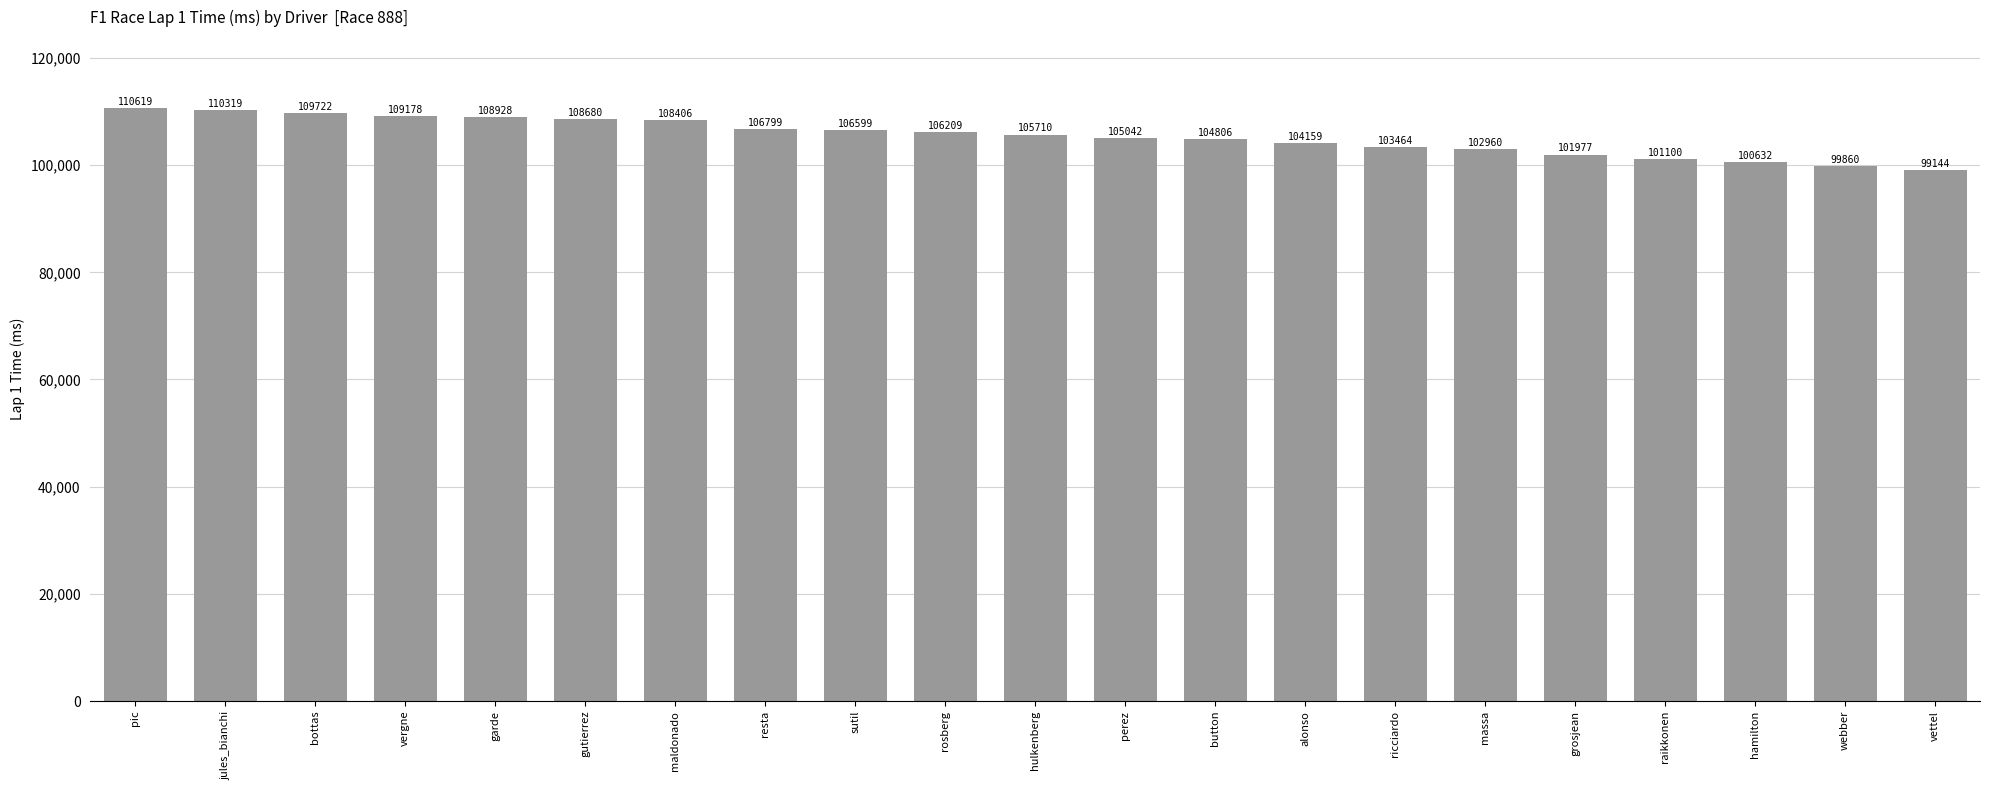

What is the change in value from hulkenberg to raikkonen?

-4610